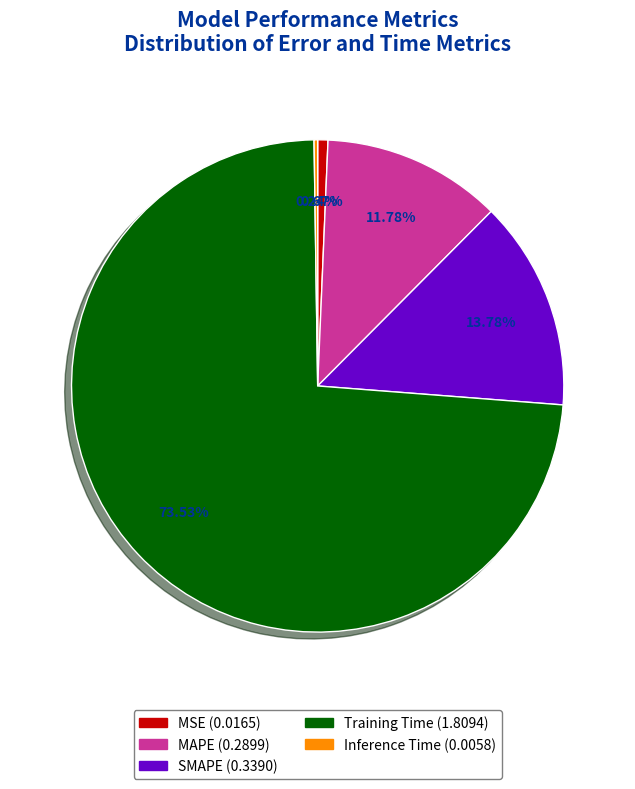

What is the largest slice in the pie chart?

Training Time